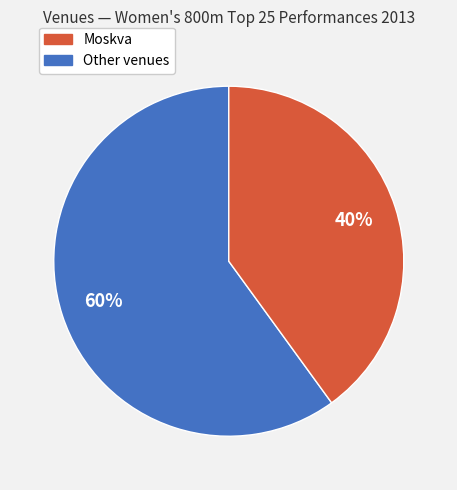

To the nearest percent, what is the average slice percentage?

50%